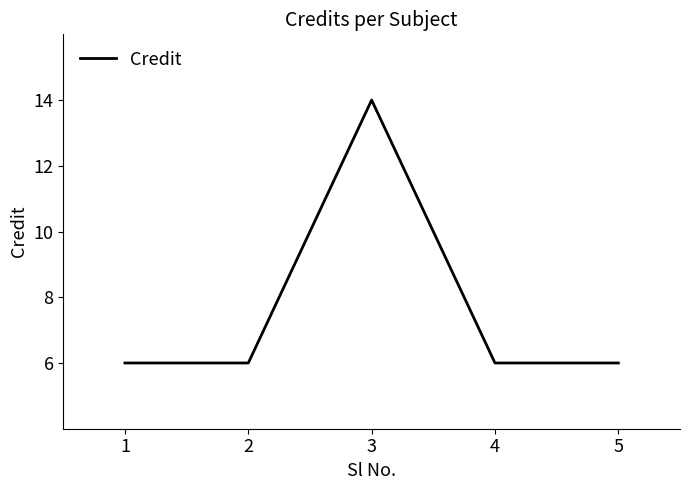

What is the difference between the maximum and second lowest values?

8